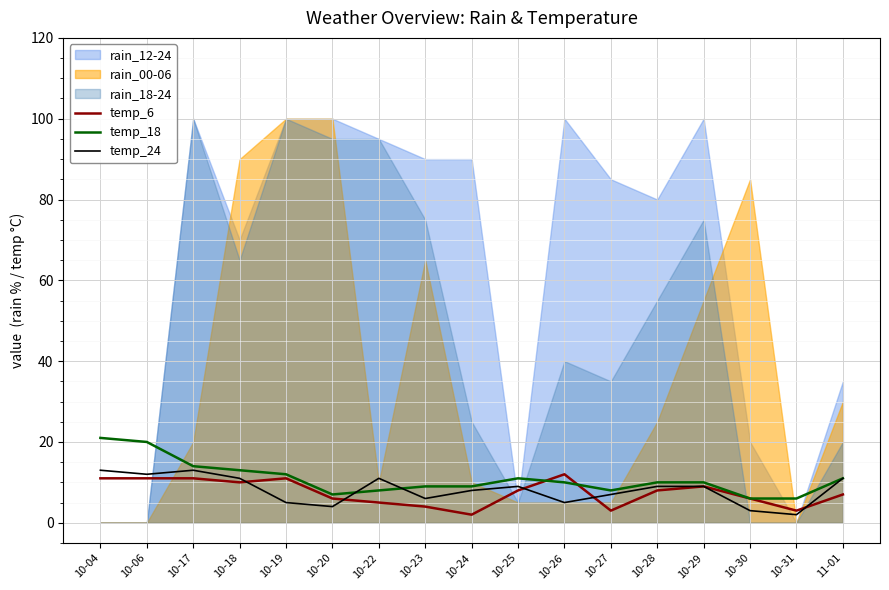

Is the value of temp_18 at 11-01 greater than the value of temp_6 at 10-31?

Yes